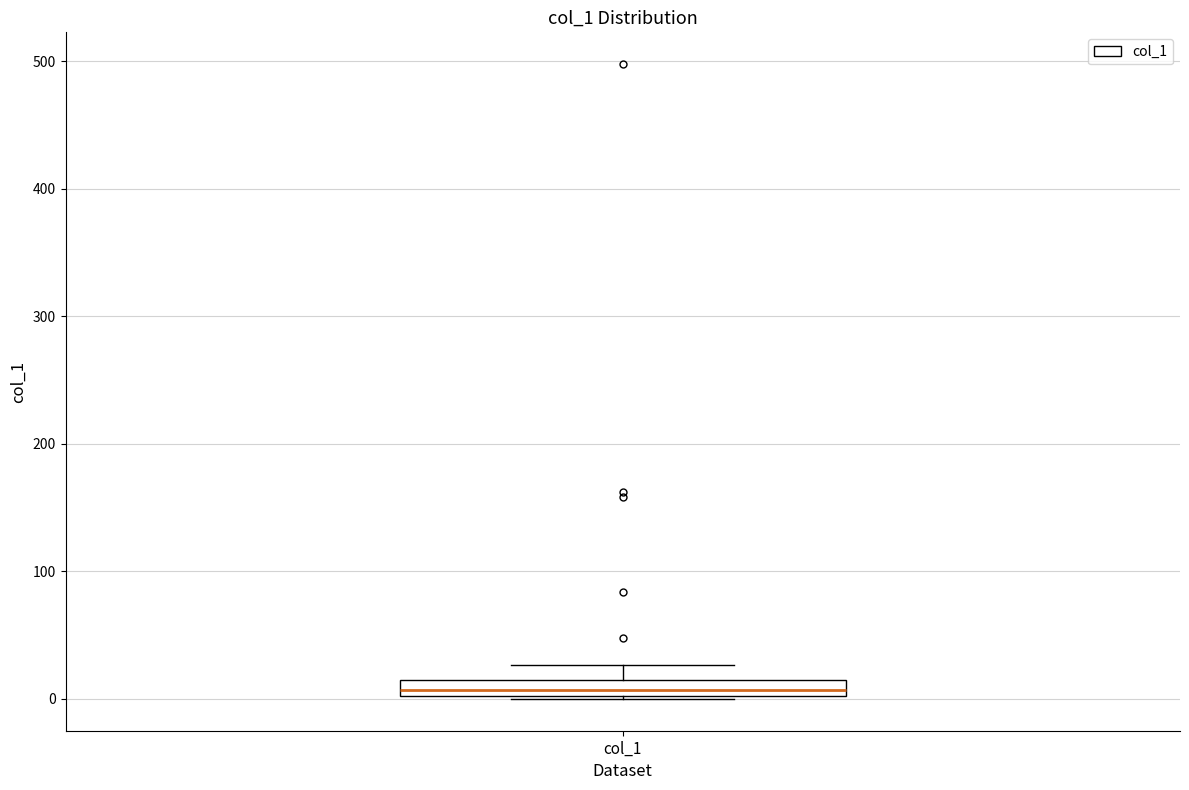

Where does the upper whisker of the box for col_1 end on the y-axis? The values are not printed on the chart, so give them approximately, as read against the axis.

30